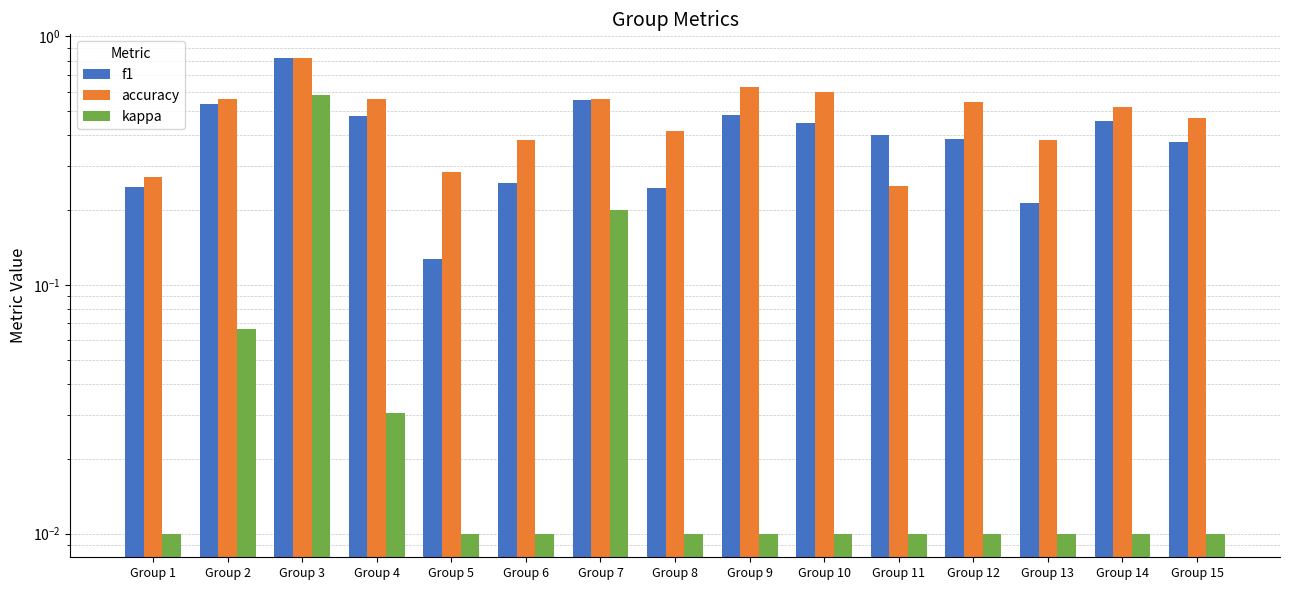

Which category has the lowest value in the f1 series?

Group 5